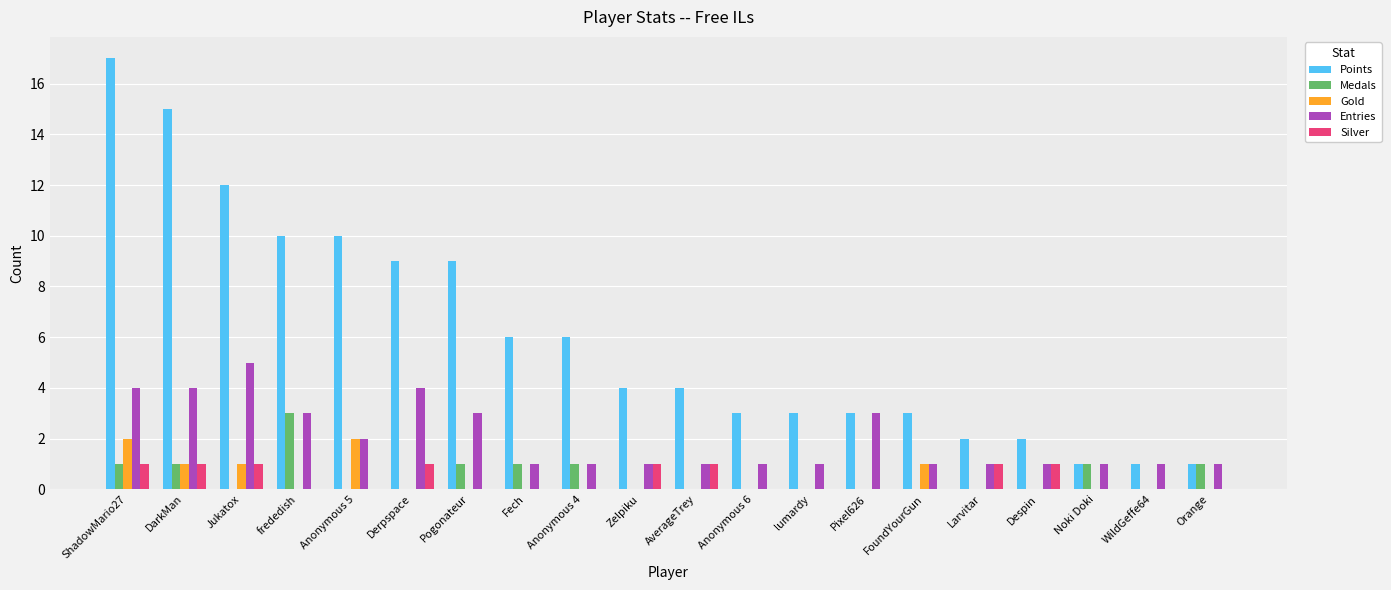

How many Medals values are between 0 and 1?

19